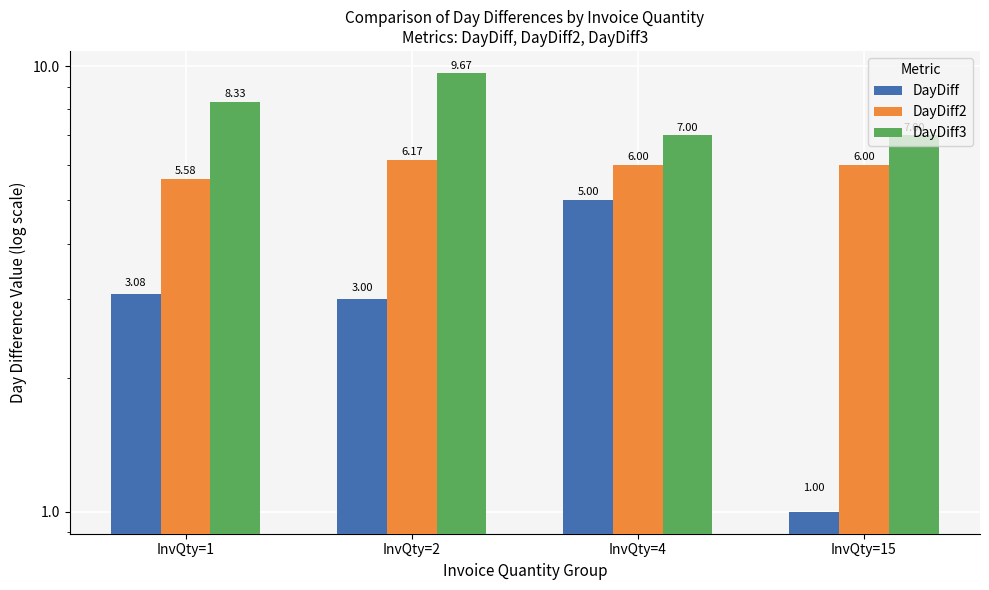

Between InvQty=15 and InvQty=2, which is larger?

InvQty=2